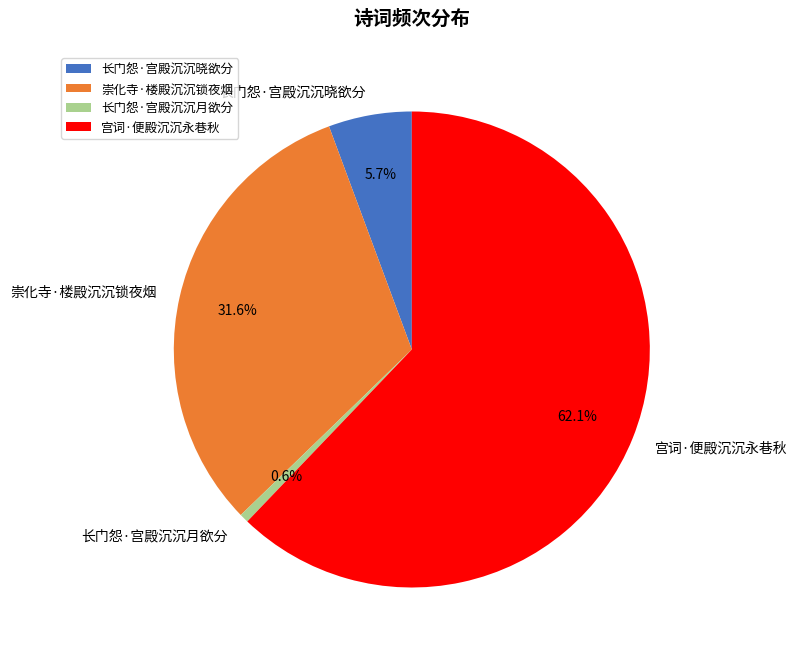

Between 长门怨·宫殿沉沉晓欲分 and 崇化寺·楼殿沉沉锁夜烟, which is larger?

崇化寺·楼殿沉沉锁夜烟